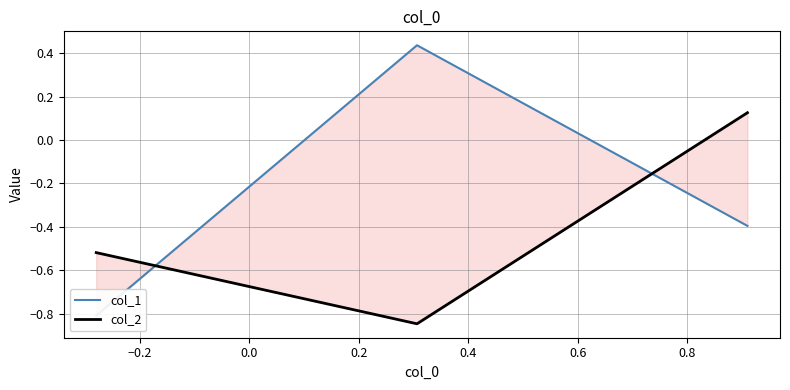

Rank the series by their maximum value, from highest to lowest.

col_1, col_2